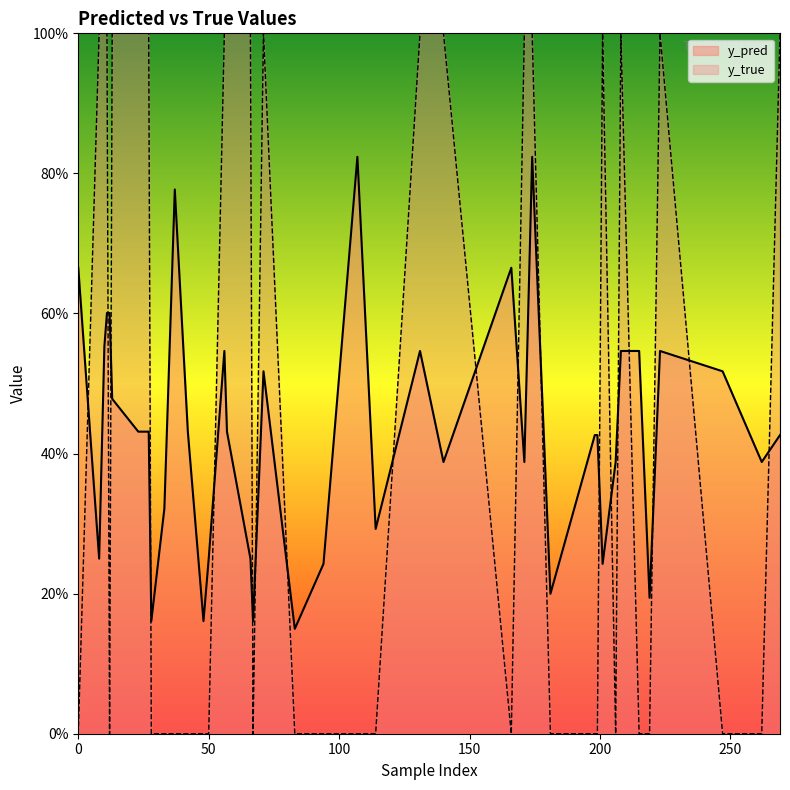

Is it true that y_pred equals 0.3 at 3?

True